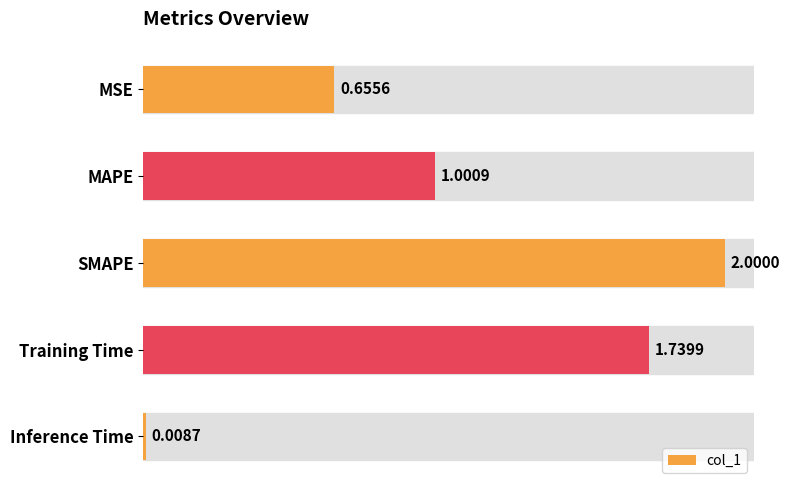

What is the difference between the maximum and minimum values?

2.0